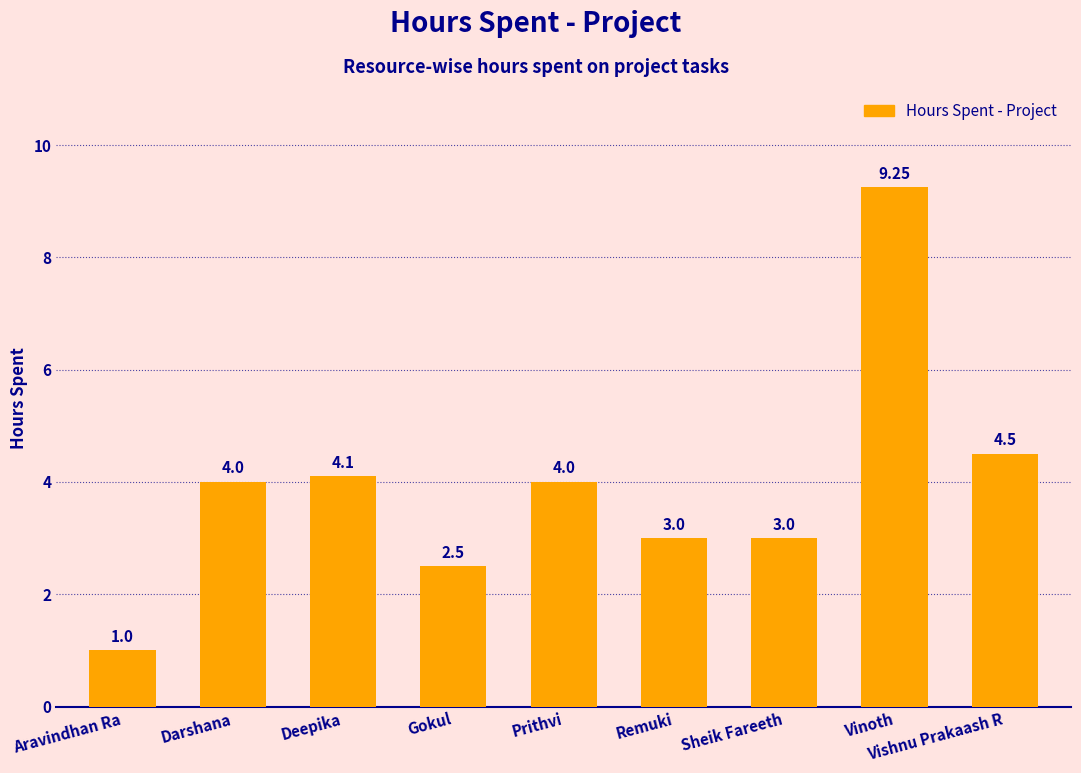

What is the sum of the values at Darshana and Remuki?

7.0